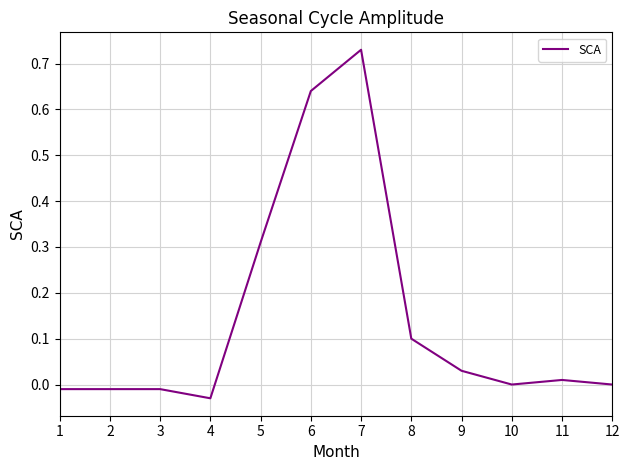

Which category has the highest value across all series?

7